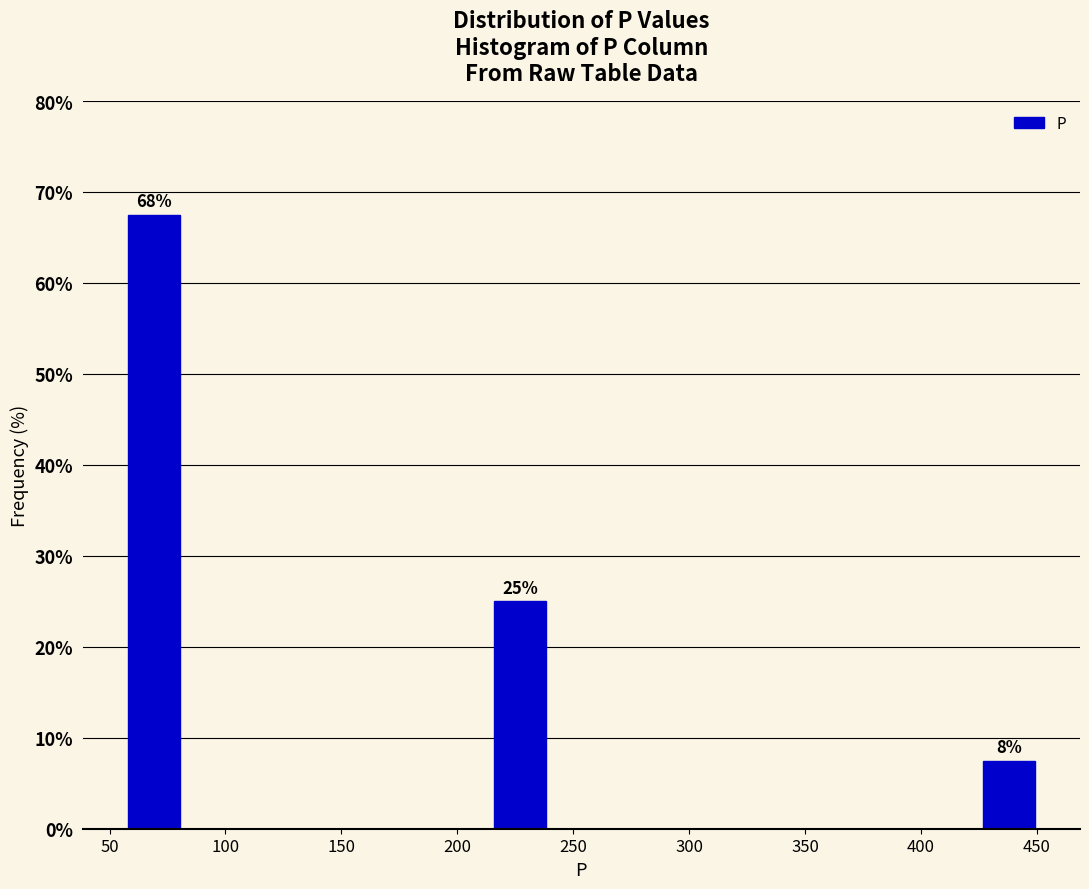

Over which range of the x-axis is the bar tallest?

55 to 80